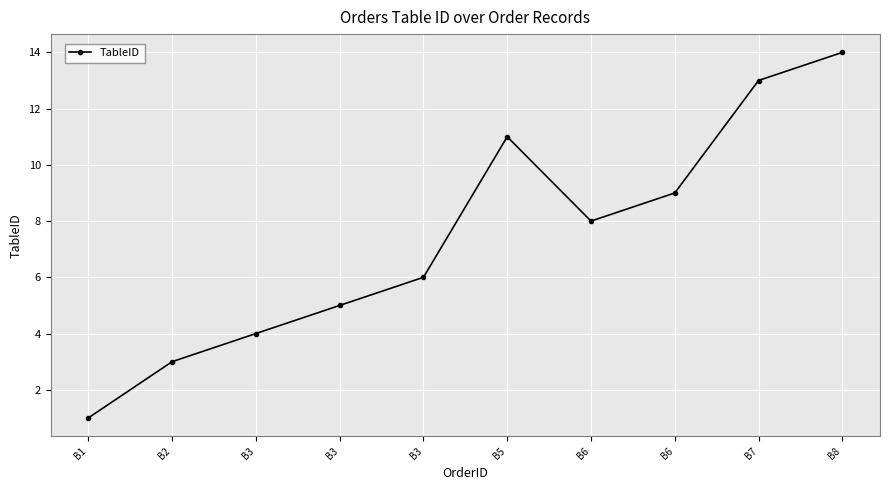

Is this an area chart (filled region under the line)?

No